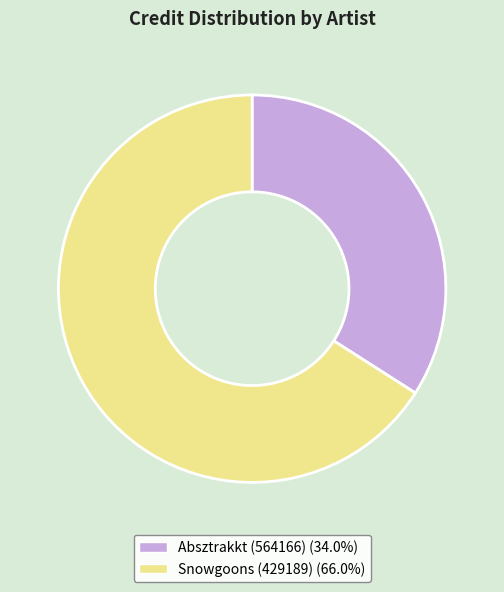

What is the smallest slice in the pie chart?

Absztrakkt (564166)